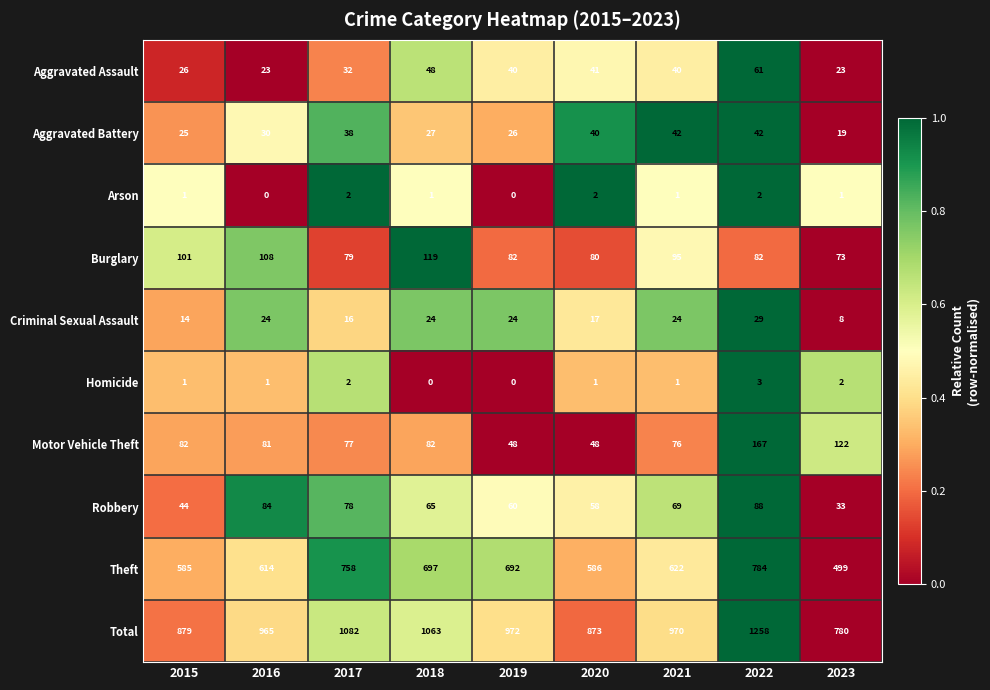

Where is Criminal Sexual Assault nearest to the value 18?

2020